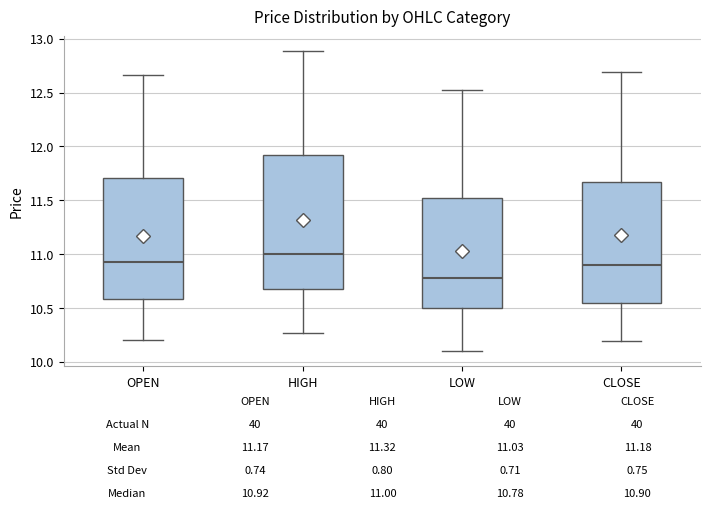

Comparing the boxes themselves (not the whiskers), which one is the tallest?

HIGH